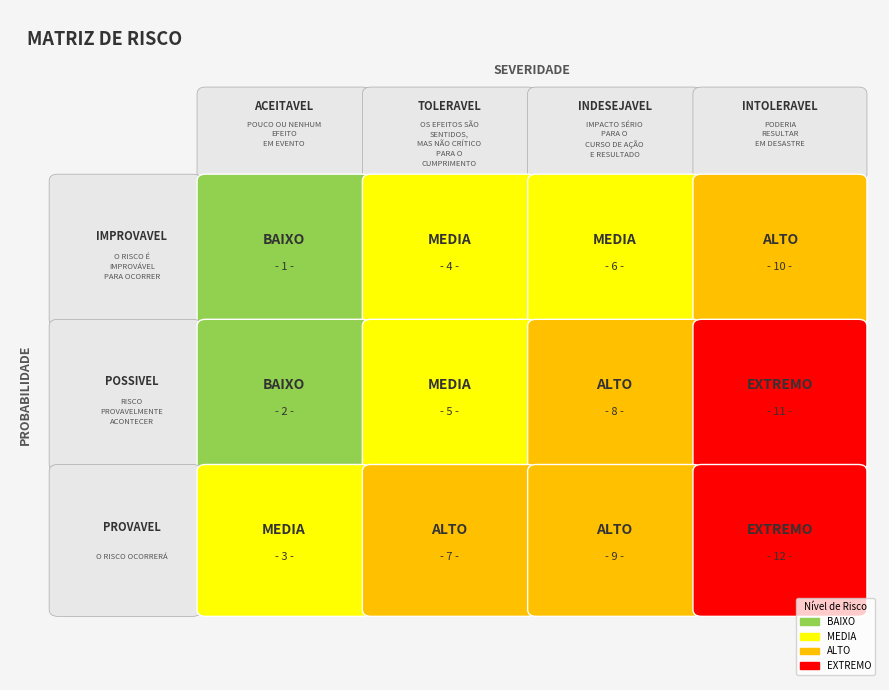

Is the value of PROVAVEL at 0 greater than the value of IMPROVAVEL at 1?

No